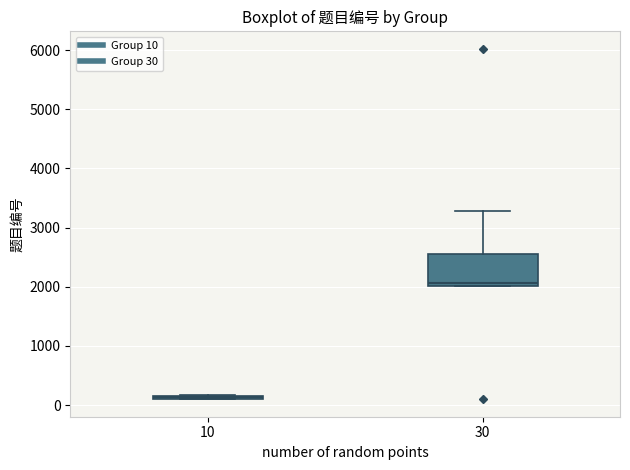

Reading left to right, transcribe this box plot: for each box, give where its median line is, the range the box spans, and where its two whiskers end, as read against the y-axis. The values are not printed on the chart, so give them approximately, as read against the axis.

10: box collapsed to a line at 100, whiskers 100 to 200
30: median 2100, box 2000 to 2500, whiskers 2000 to 3300